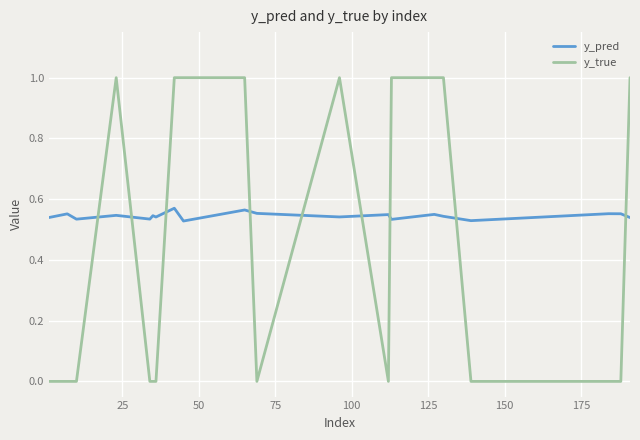

How many times do y_true and y_pred cross each other?

9